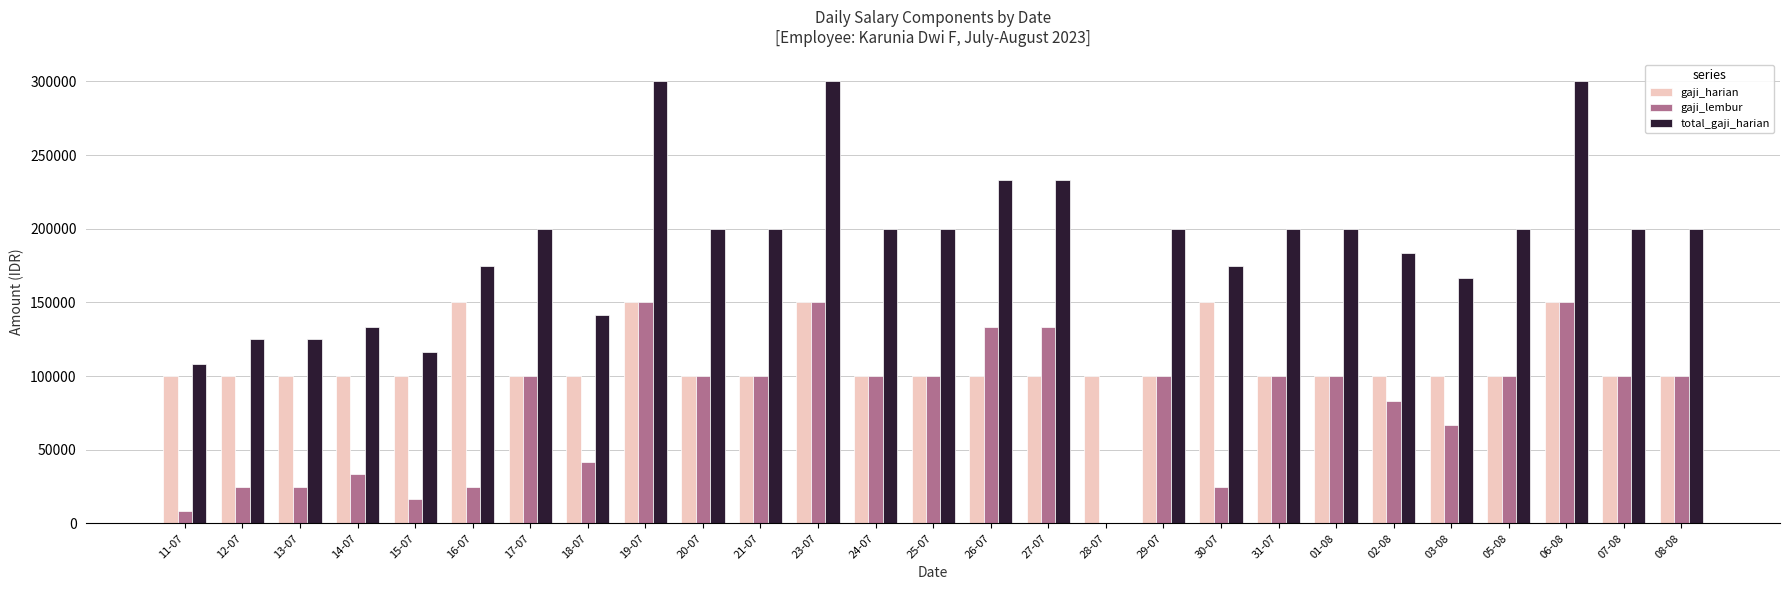

The total_gaji_harian series shows 69513 at 24-07. True or false?

False